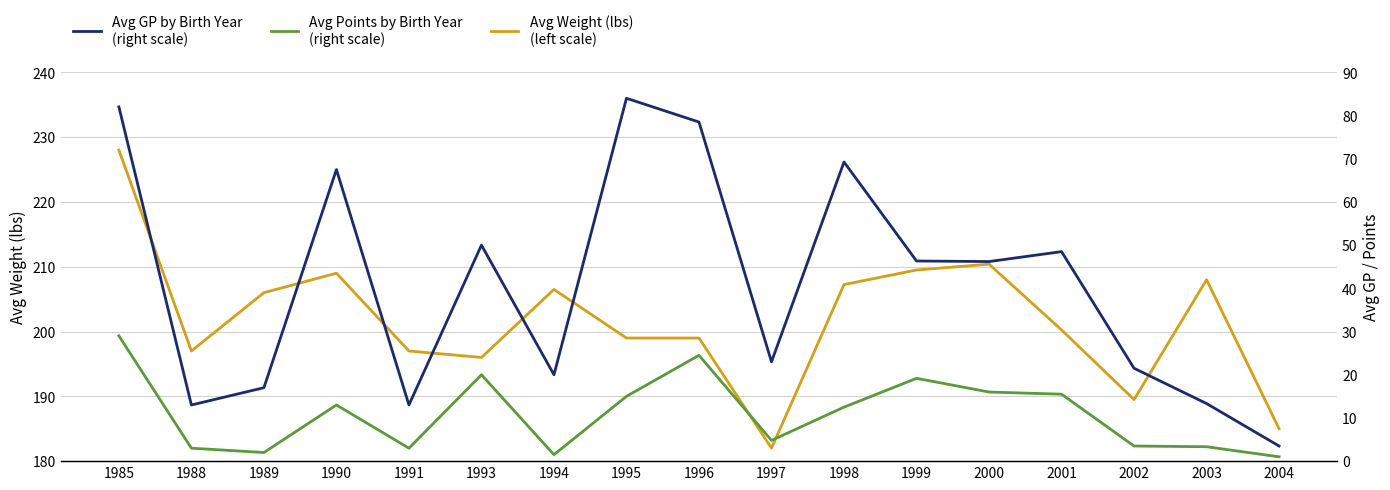

How many lines are shown in the chart?

3